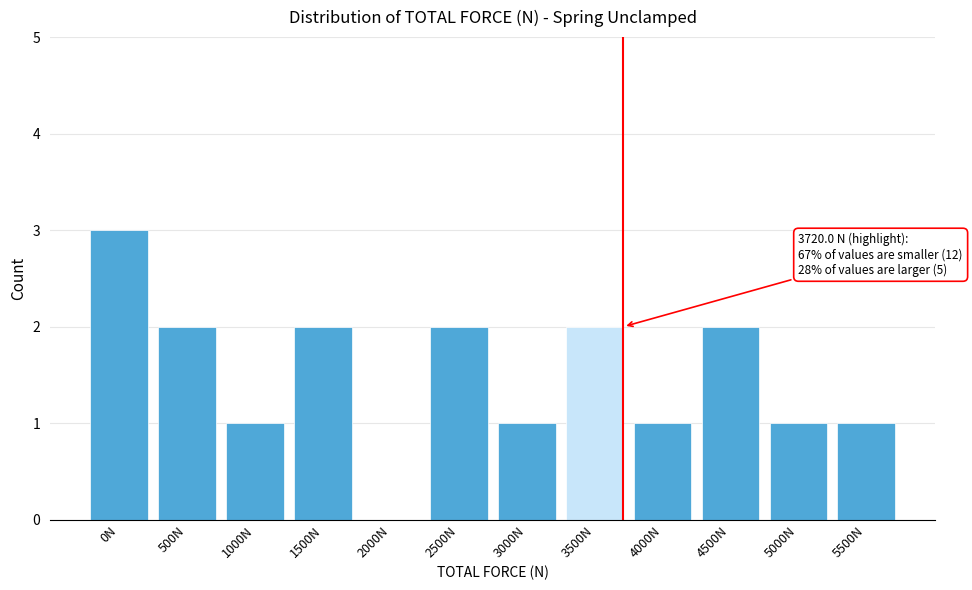

Reading left to right, extract all data points from this chart.

0N=3	500N=2	1000N=1	1500N=2	2000N=0	2500N=2	3000N=1	3500N=2	4000N=1	4500N=2	5000N=1	5500N=1